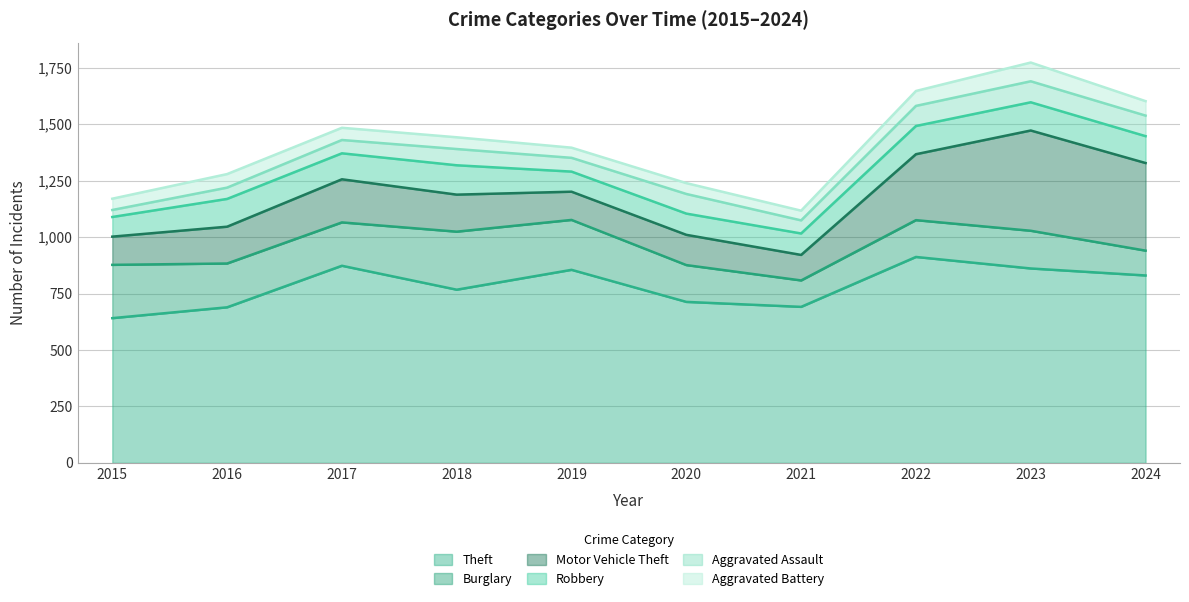

What is the difference between the second highest and second lowest values in the Theft series?

184